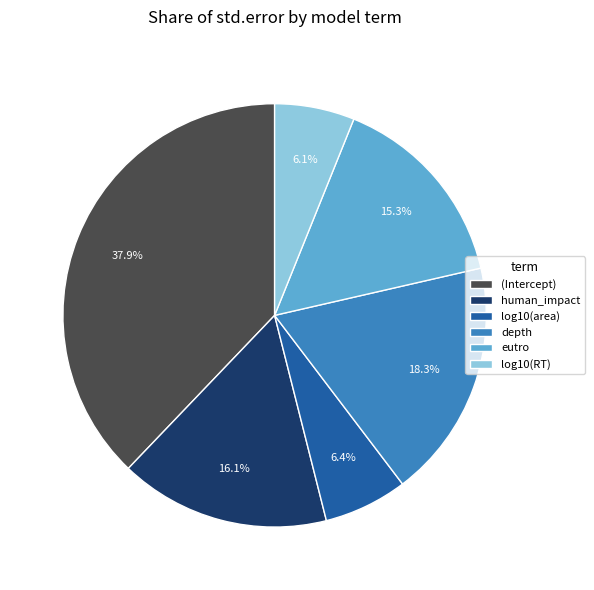

To the nearest percent, what is the difference between the log10(RT) and eutro slice percentages?

9%